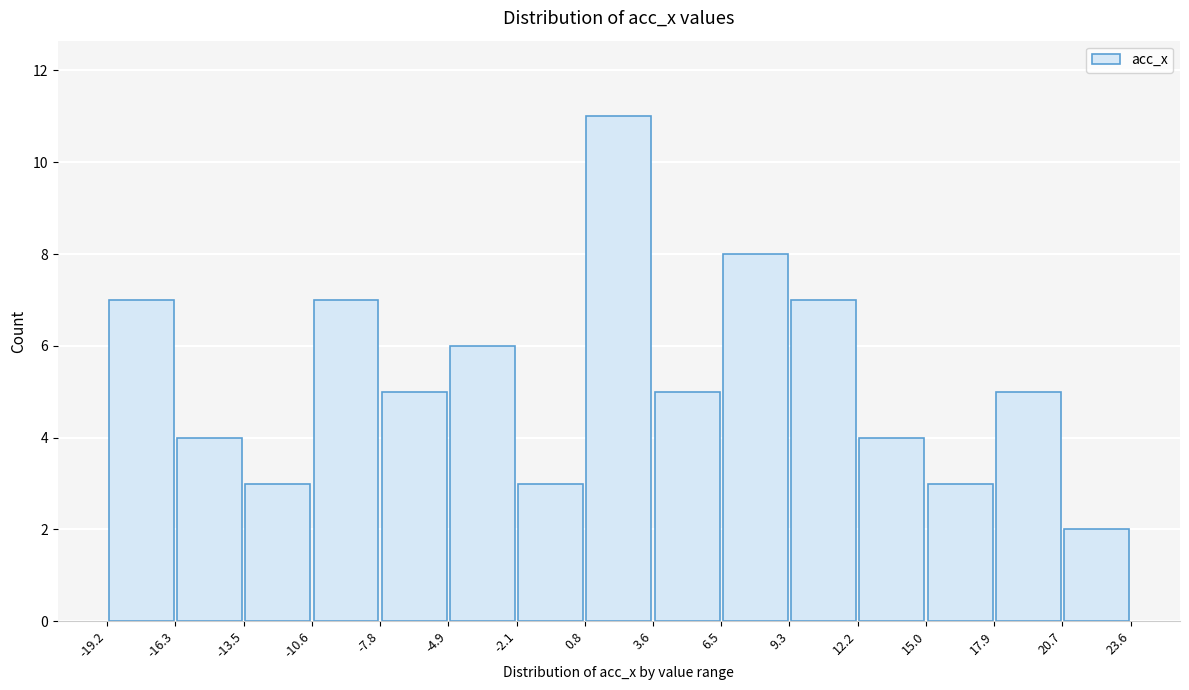

Which range on the x-axis has the tallest bar?

0.8 to 3.6